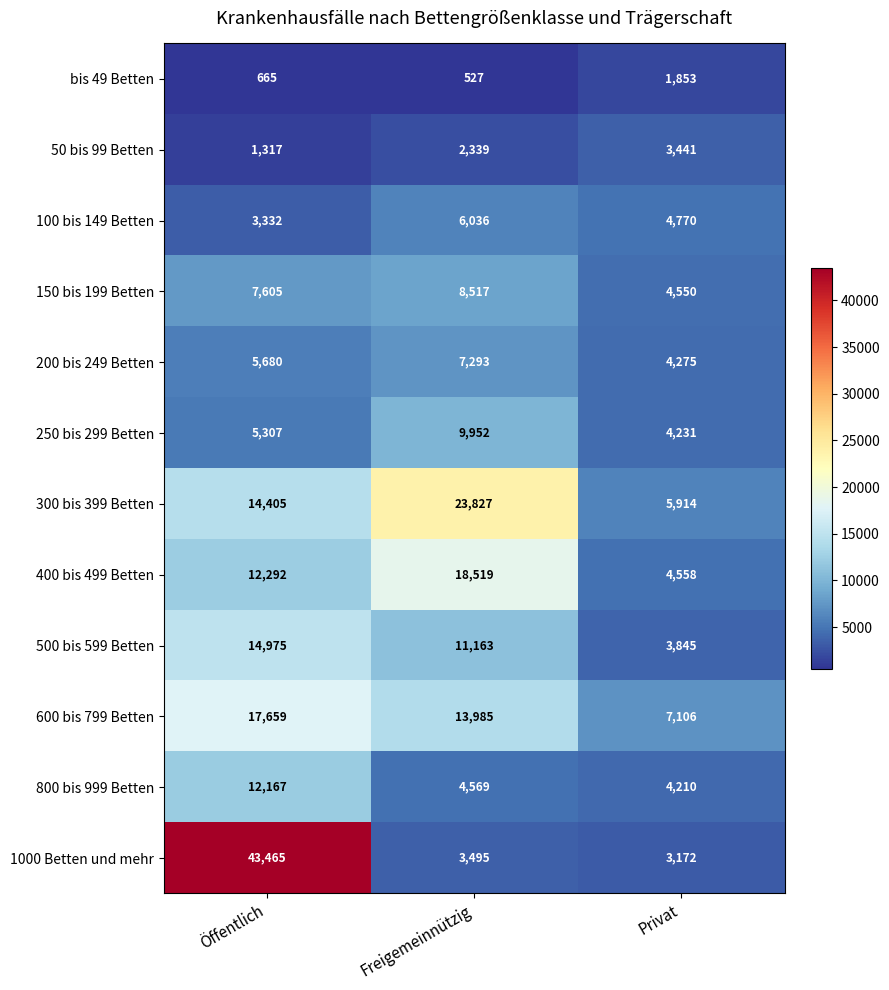

How many 600 bis 799 Betten values are between 7106 and 17659?

3